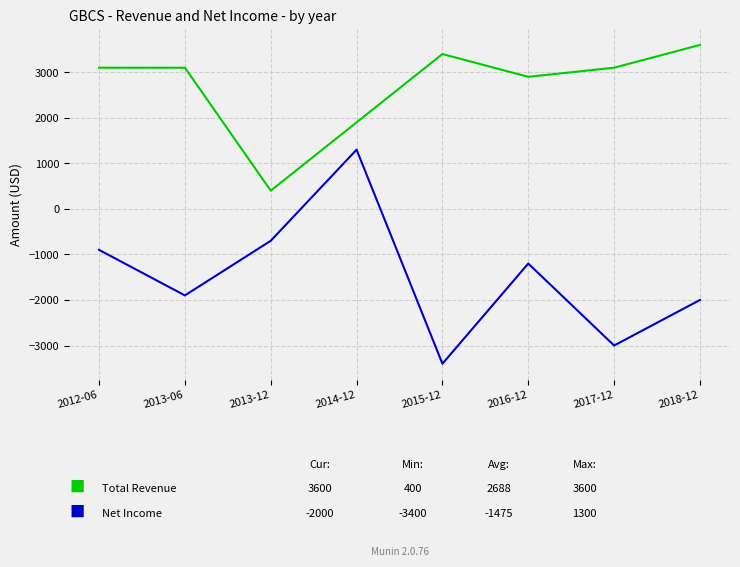

Reading left to right, list all the values displayed in this chart.

Total Revenue: 3100	3100	400	1900	3400	2900	3100	3600
Net Income: -900	-1900	-700	1300	-3400	-1200	-3000	-2000